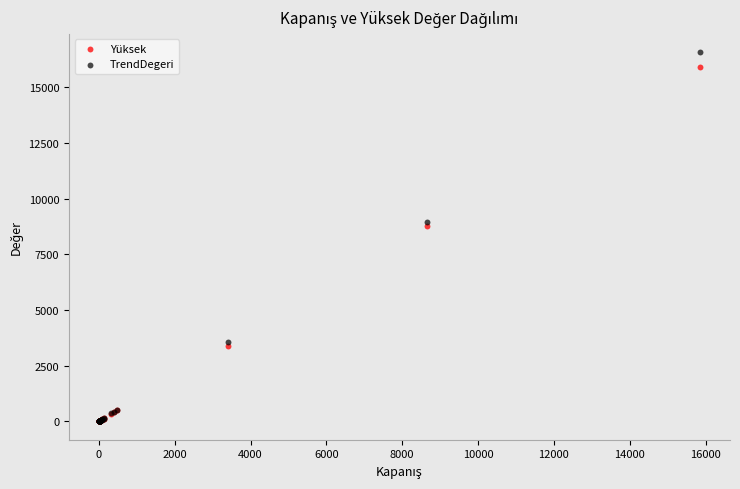

Which series contains the highest Y value?

TrendDegeri